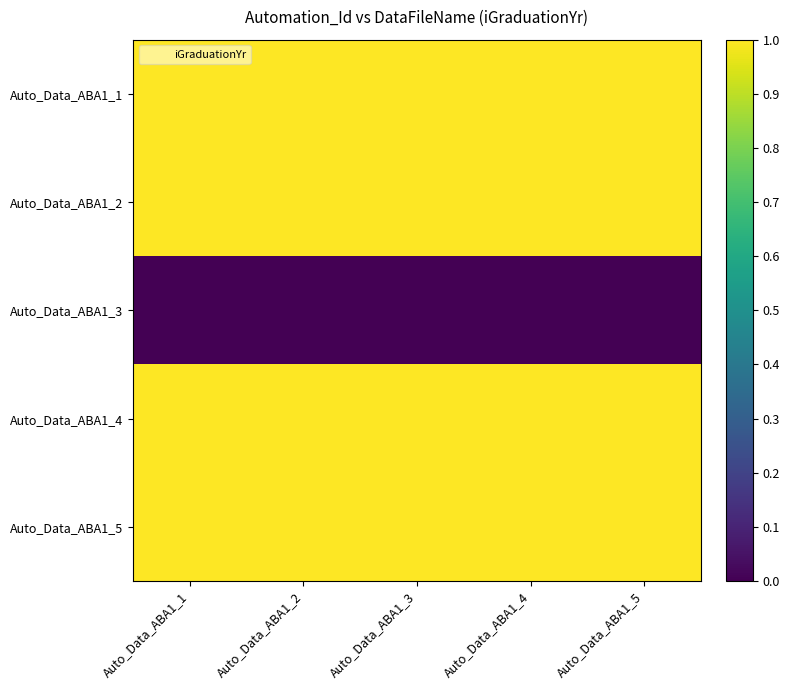

What is the maximum value shown in the chart?

1